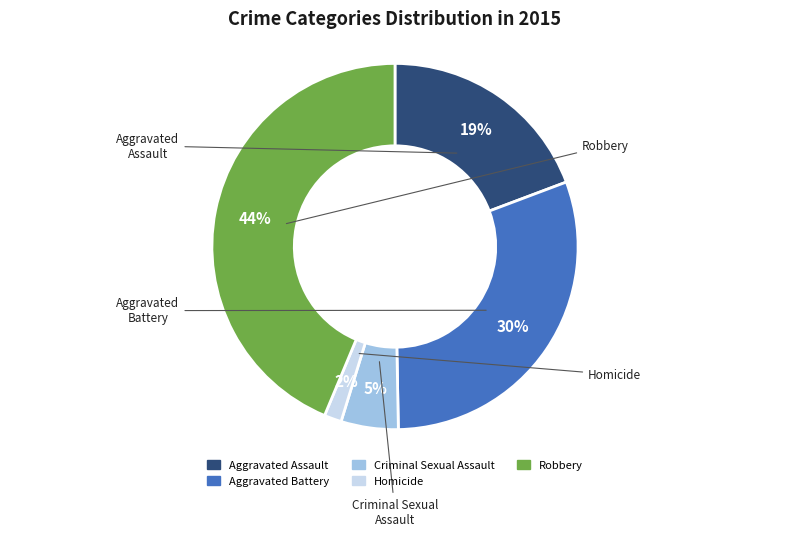

To the nearest percent, what is the difference between the largest and smallest slice percentages?

42%